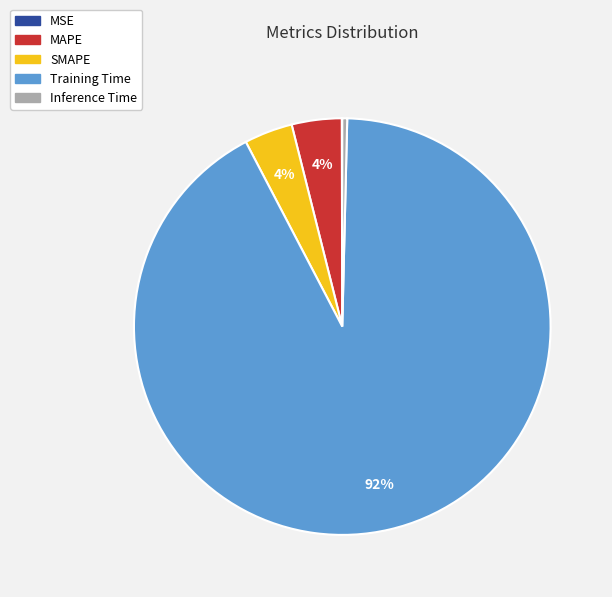

Is Training Time the majority of the pie?

Yes